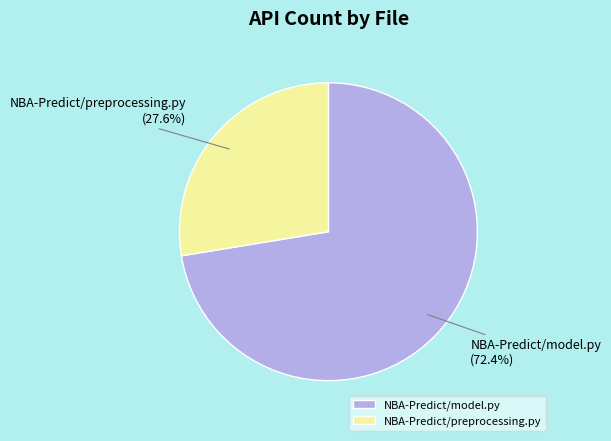

How many segments does this pie chart have?

2